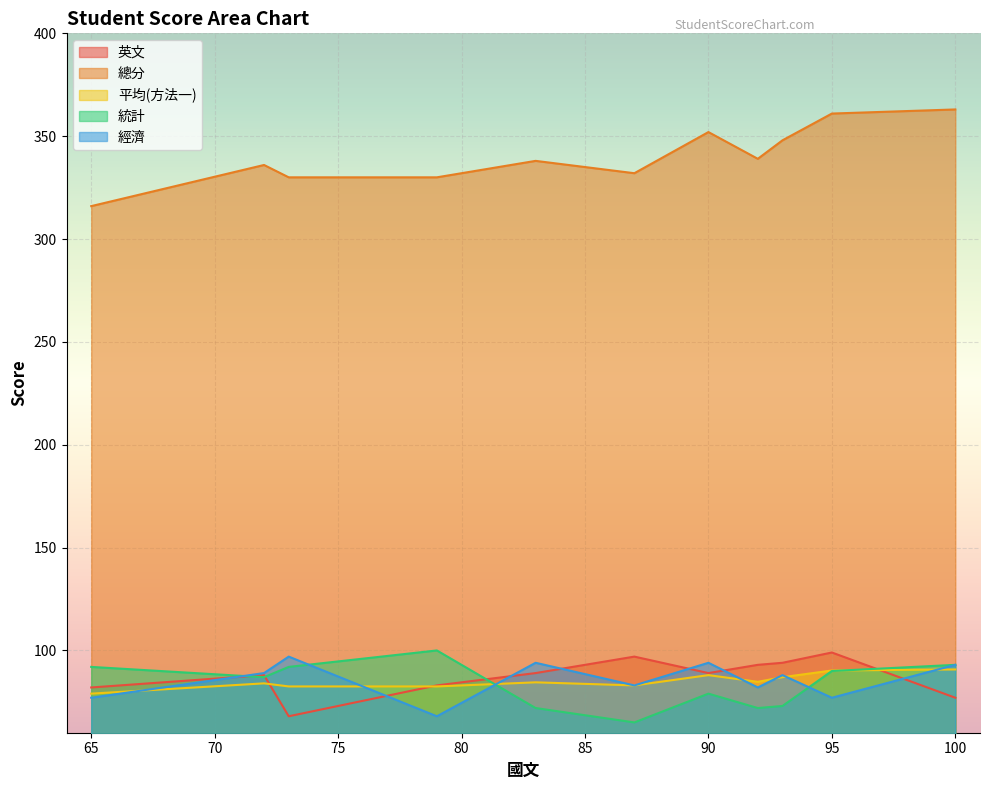

At which category does the chart reach its peak across all series?

100